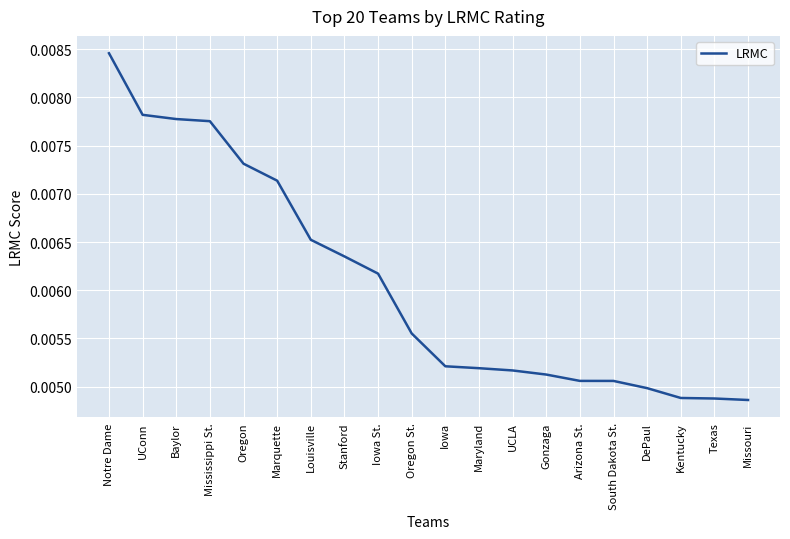

What position from the right is UCLA?

8